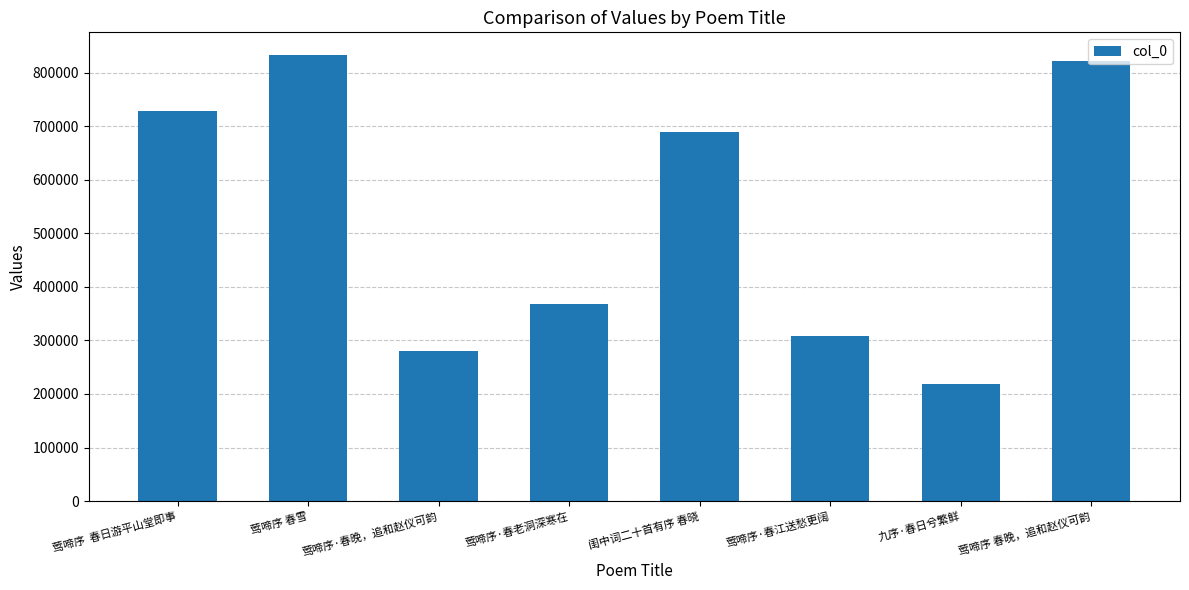

Are the bars horizontal?

No